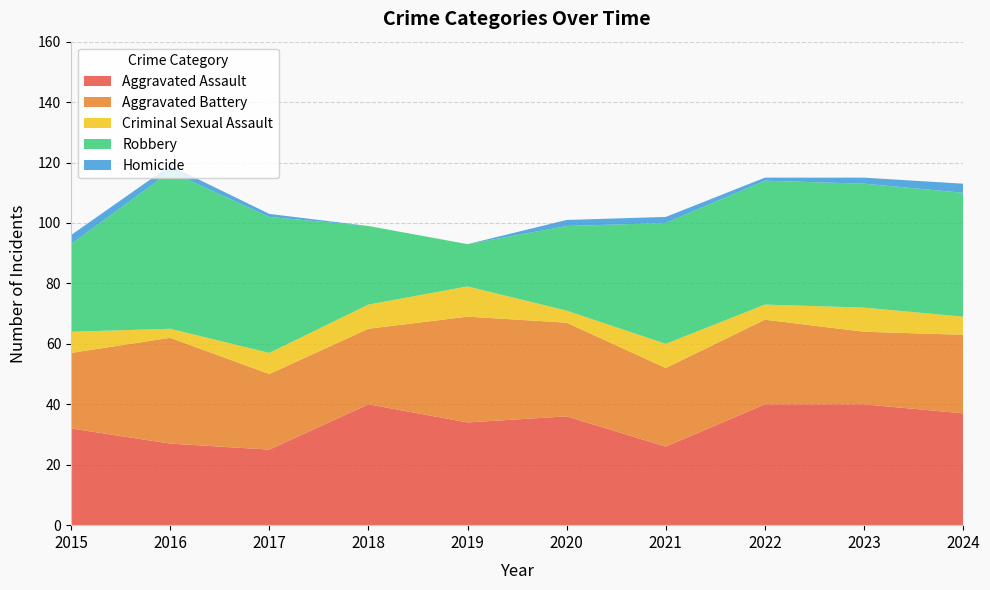

Reading left to right, what are all the values shown in this chart?

Aggravated Assault: 32	27	25	40	34	36	26	40	40	37
Aggravated Battery: 25	35	25	25	35	31	26	28	24	26
Criminal Sexual Assault: 7	3	7	8	10	4	8	5	8	6
Robbery: 29	52	45	26	14	28	40	41	41	41
Homicide: 3	2	1	0	0	2	2	1	2	3